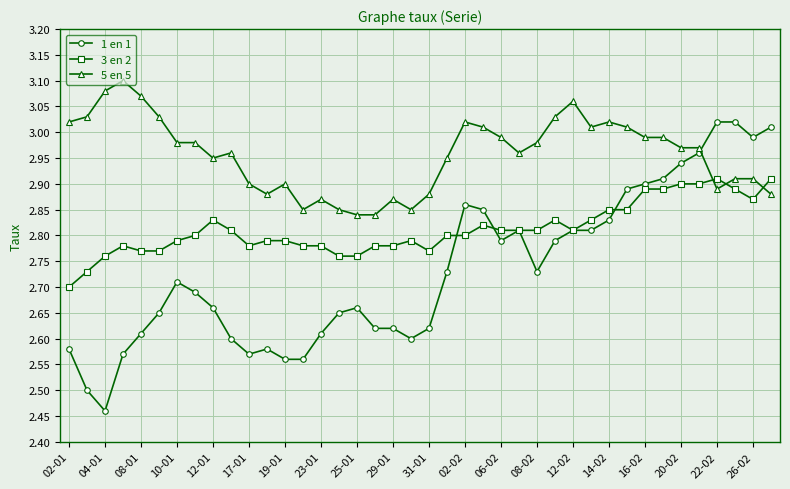

Which series ends up on top after the final intersection of 1 en 1 and 5 en 5?

1 en 1